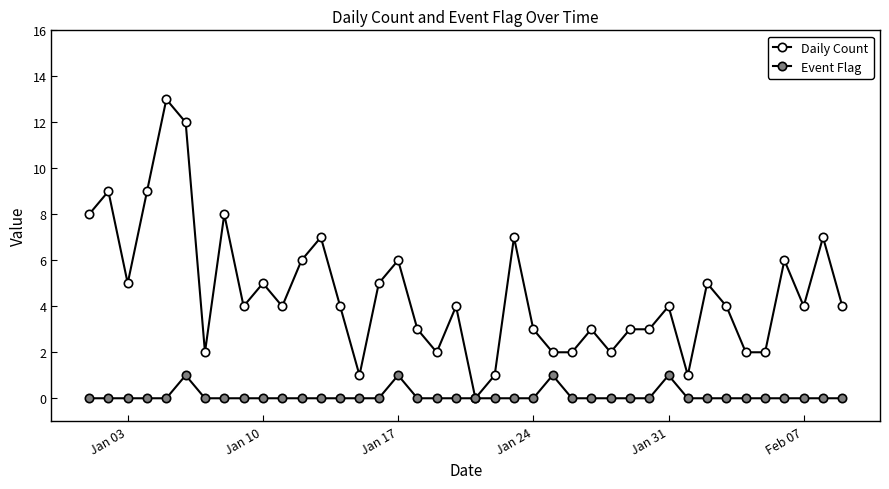

How many lines are shown in the chart?

2